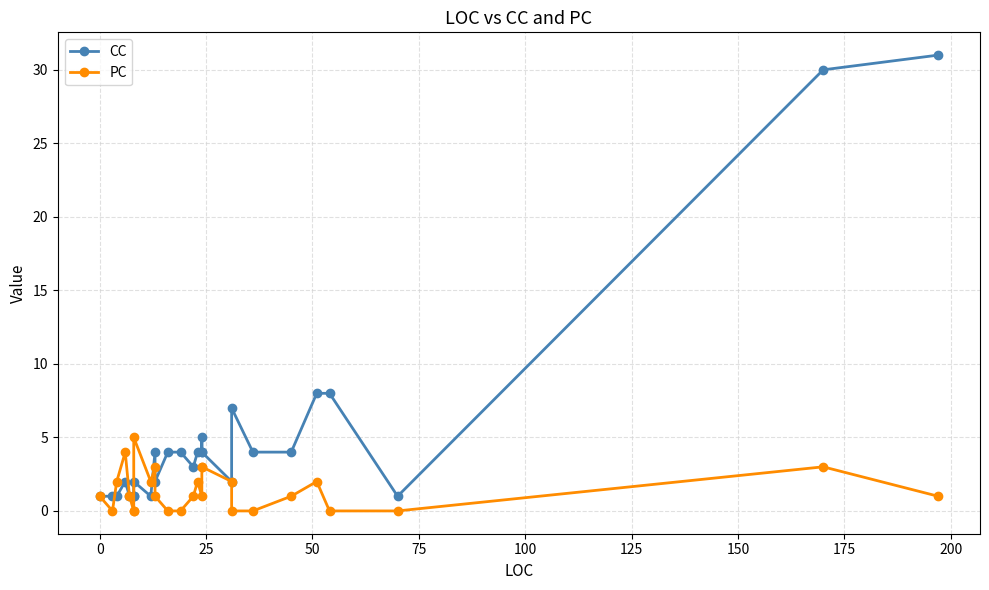

At how many categories does at least one series exceed 5?

5